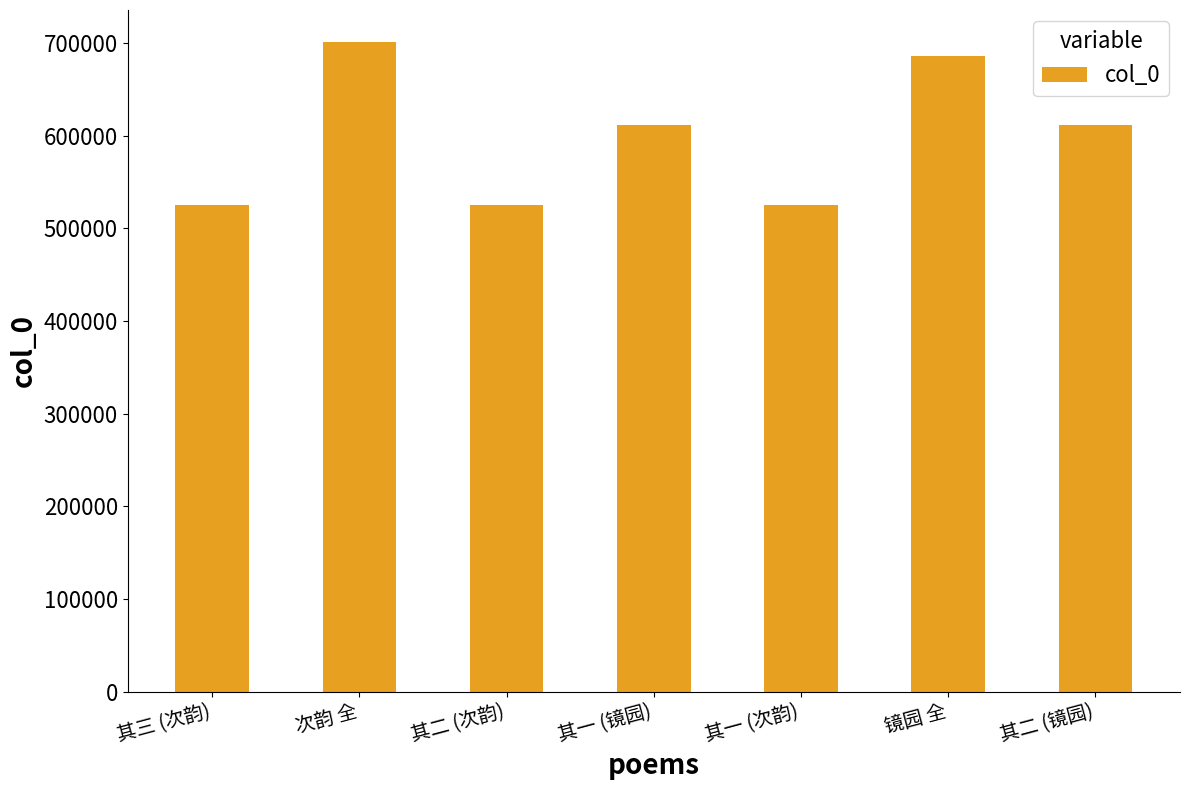

What is the difference between the maximum and minimum values?

174893